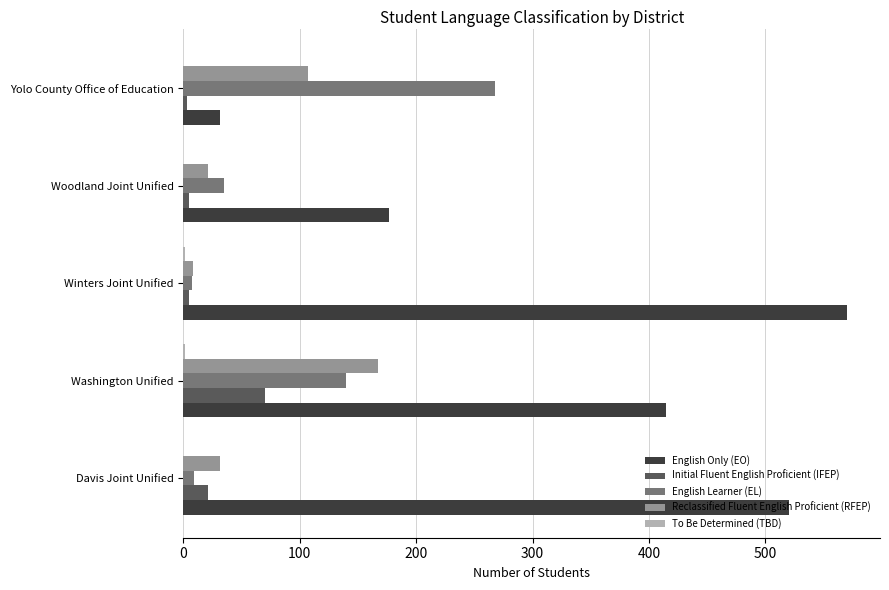

Is it true that English Learner (EL) equals 68 at Yolo County Office of Education?

False